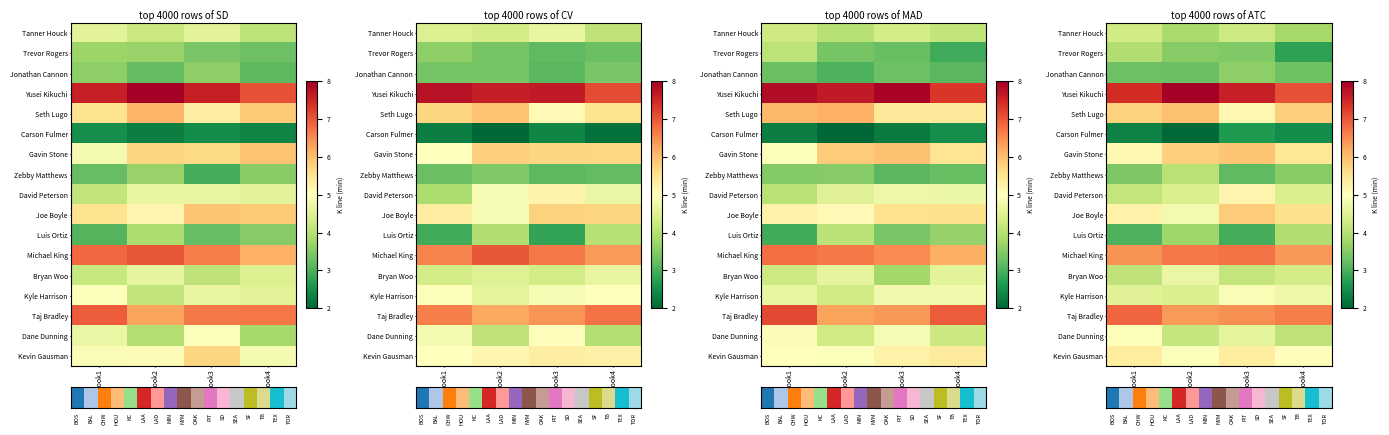

What is the average value of the row_7 series?

3.5